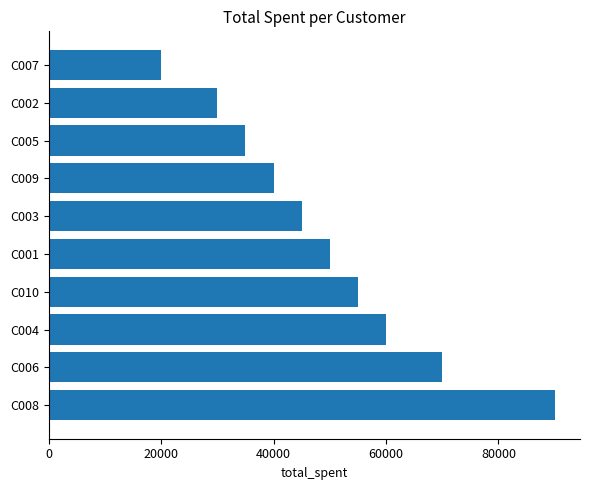

The value at C005 is 35000. True or false?

True